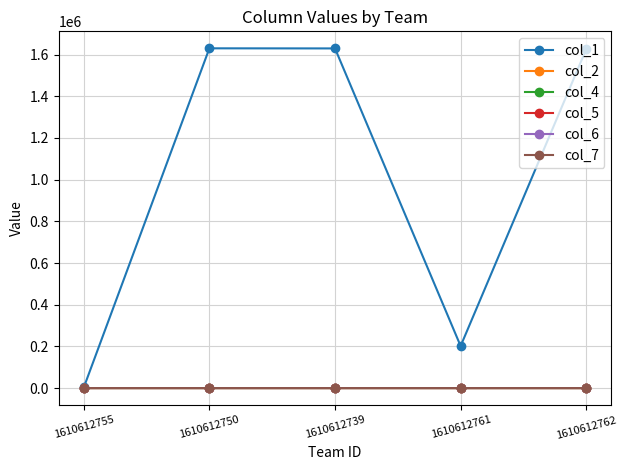

What is the smallest value displayed?

0.1